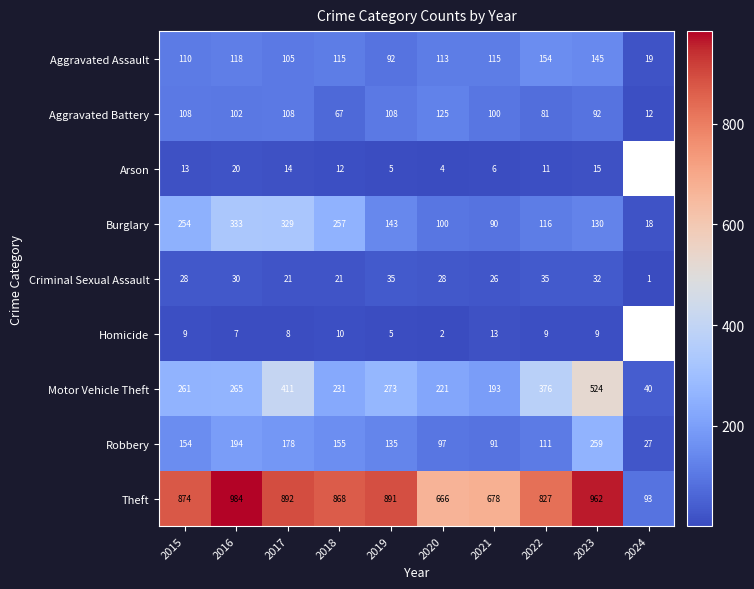

How many series are shown in this chart?

9